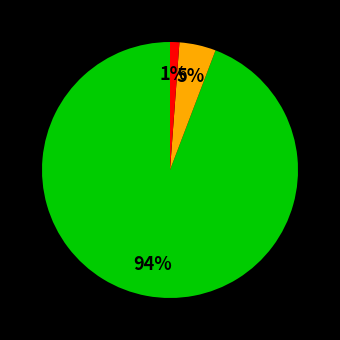

Is there a majority slice in this chart?

Yes